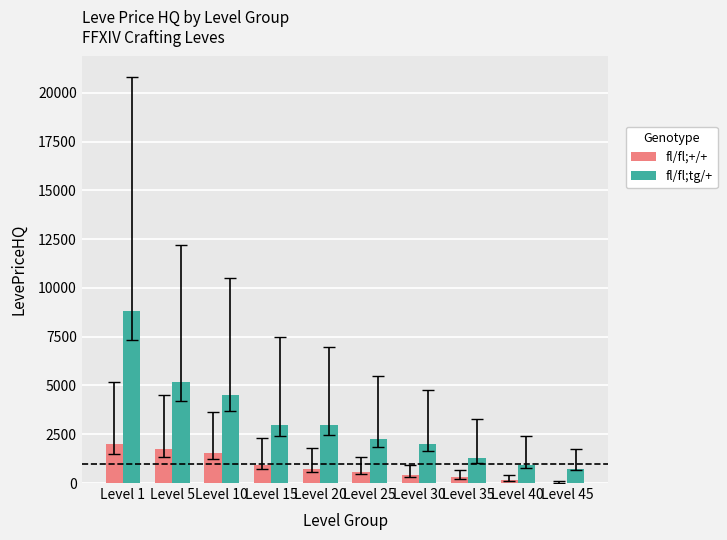

Between Level 1 and Level 20, which series saw the biggest shift?

fl/fl;tg/+